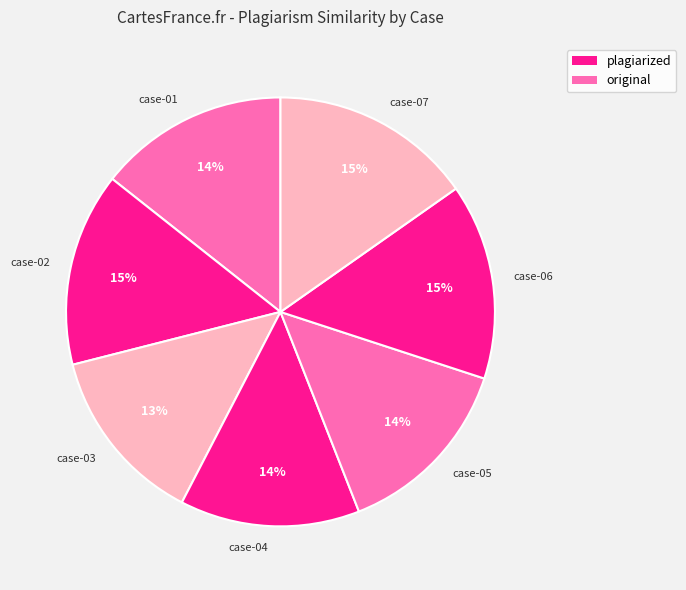

Do case-05 and case-04 together represent more than half of the pie?

No